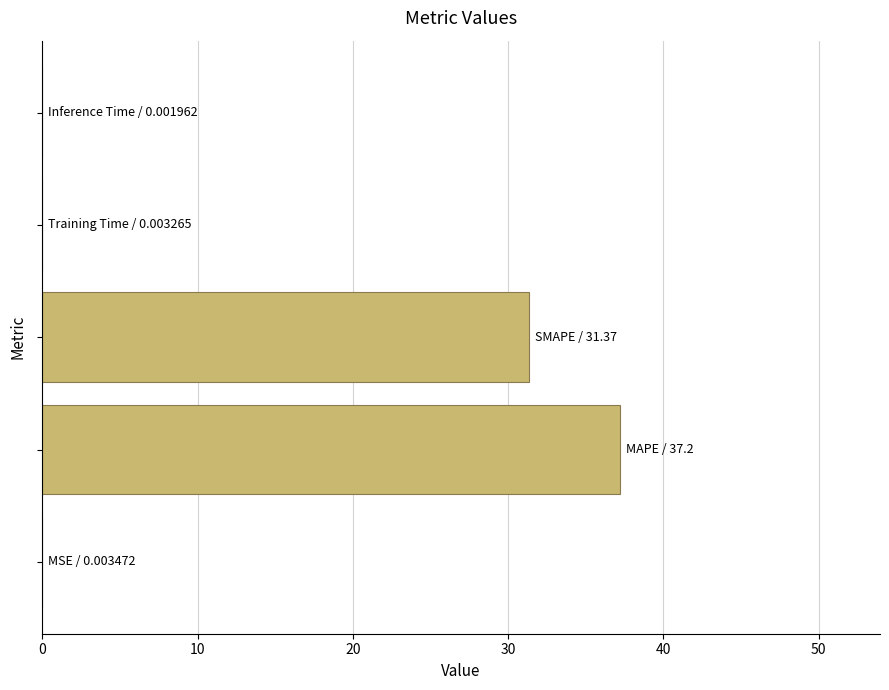

What is the maximum value shown in the chart?

37.2